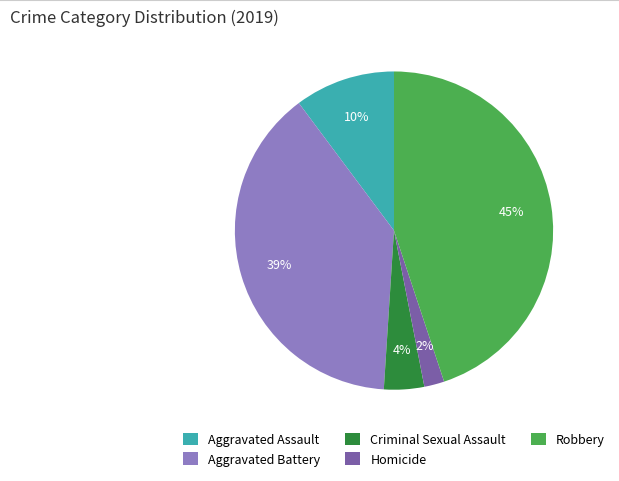

Is the sum of Aggravated Battery and Homicide greater than half?

No